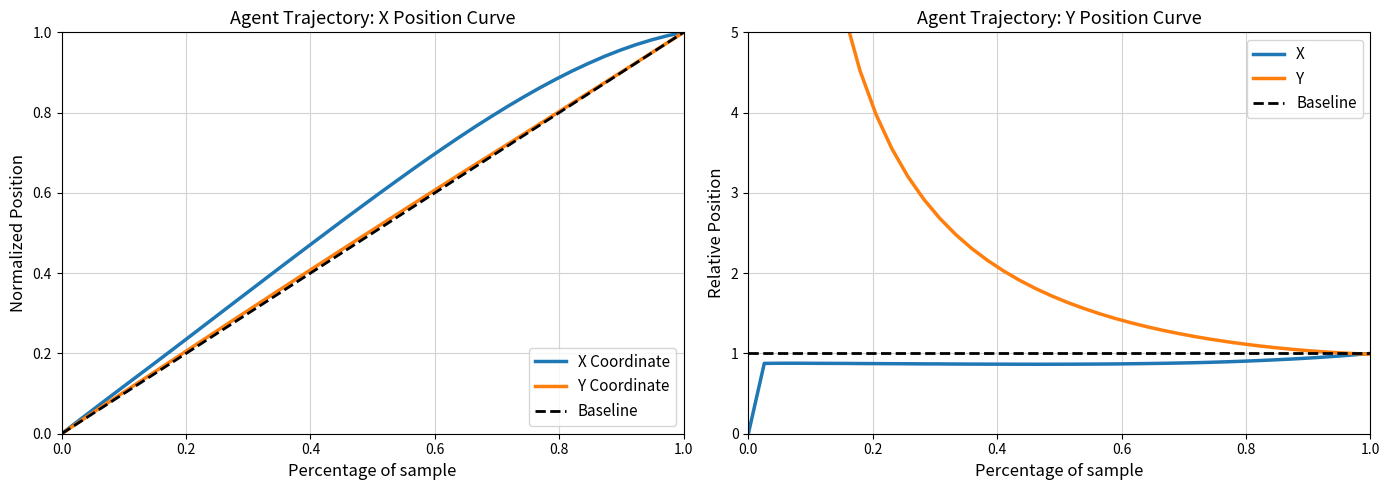

True or false: X and Y cross at least once.

False